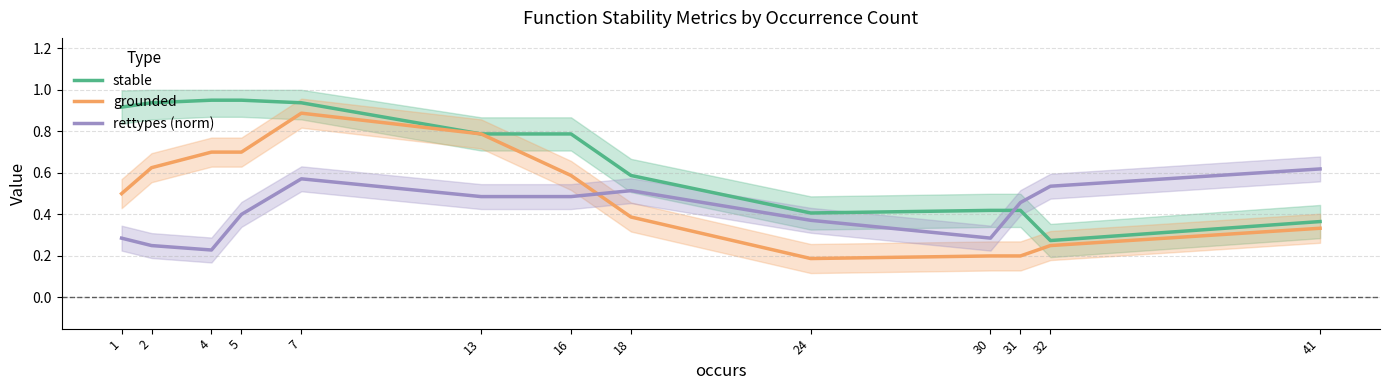

At which category is the sum across all series the highest?

7